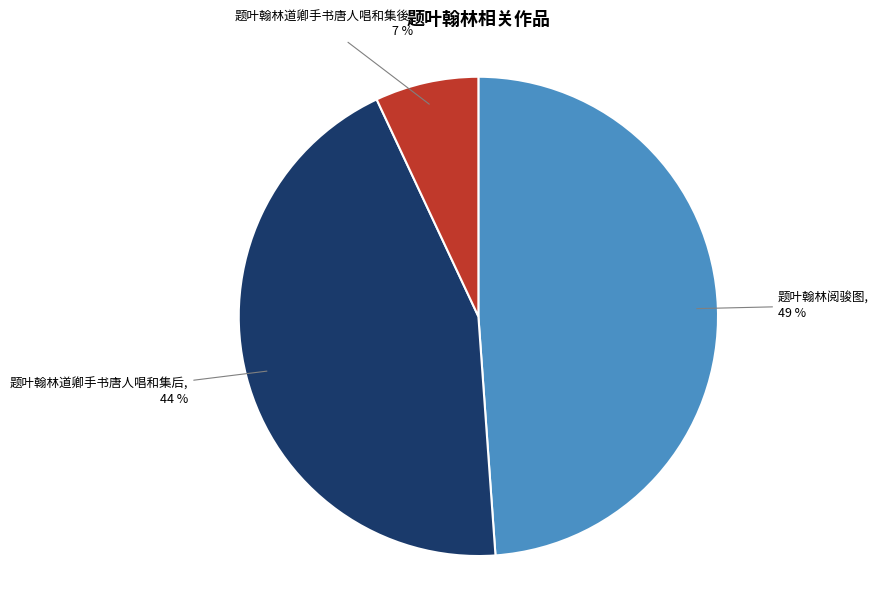

Does any single category account for the majority?

No